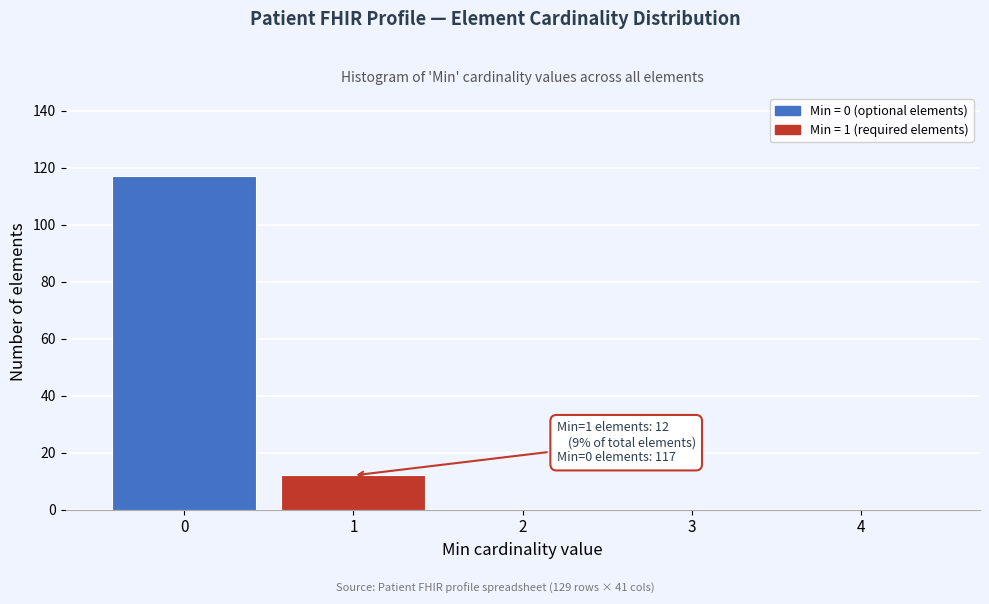

Reading right to left, transcribe all the data shown in this chart.

4=0	3=0	2=0	1=12	0=117